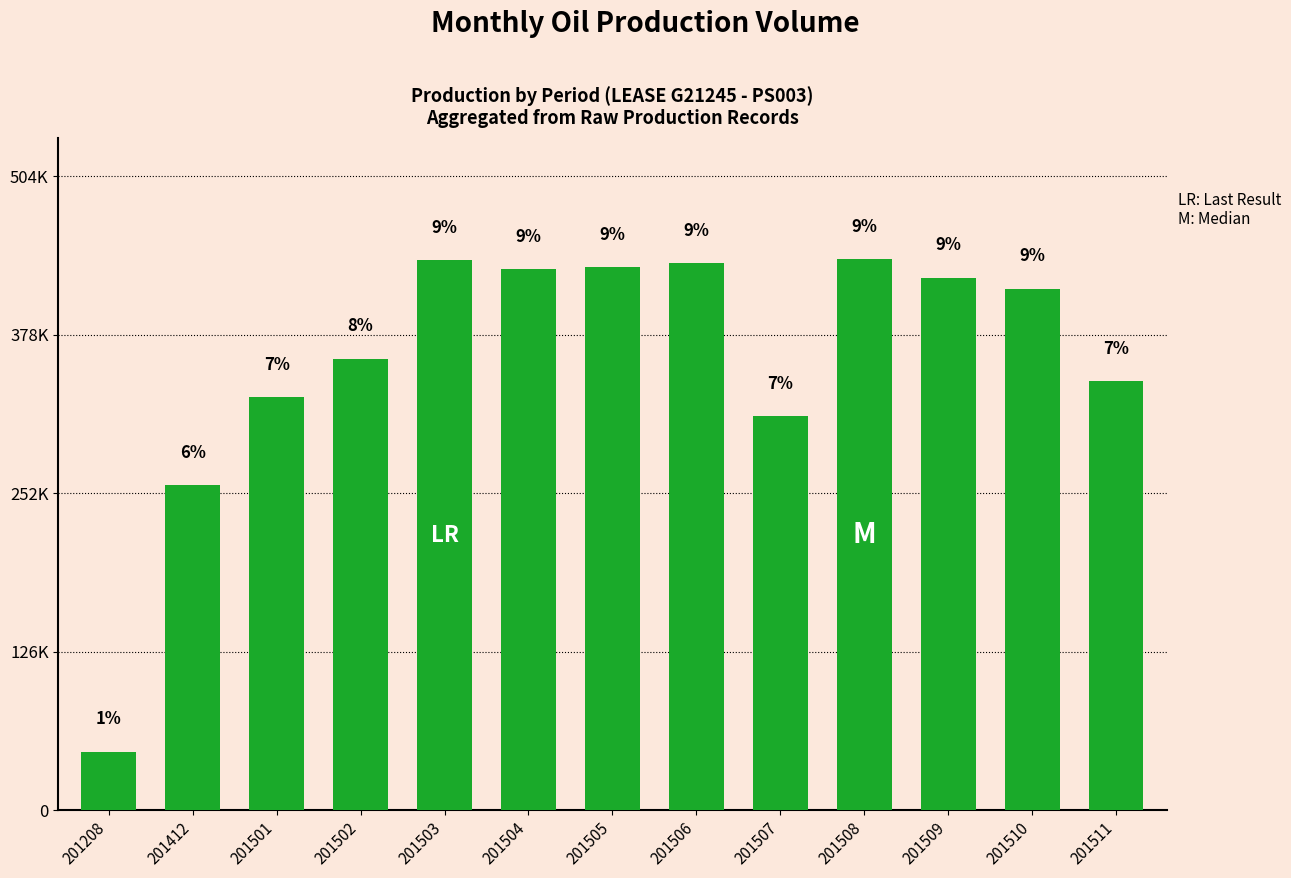

Are the bars horizontal?

No